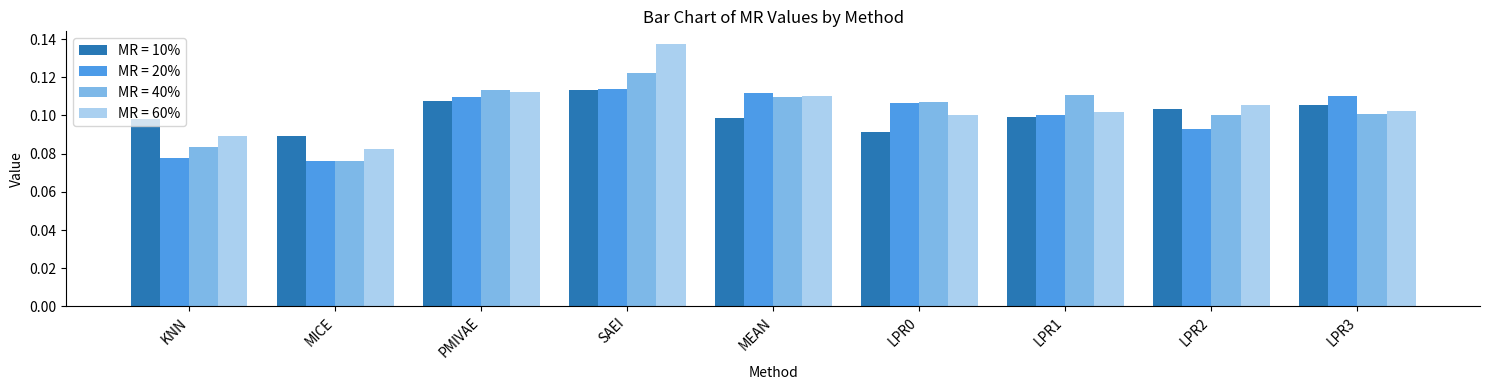

What is the label of the 1st bar from the left?

KNN